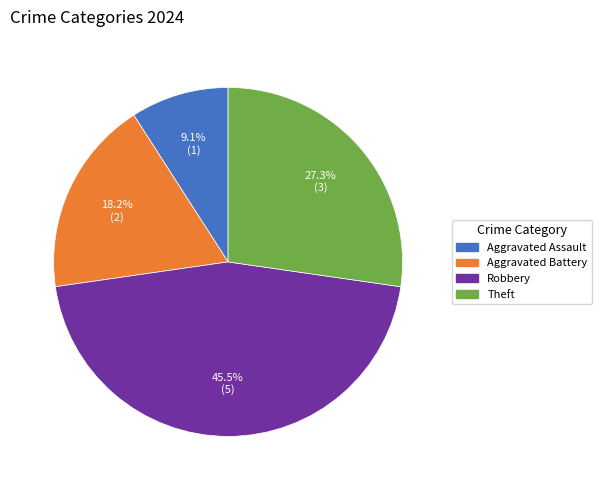

To the nearest percent, what is the average slice percentage?

25%